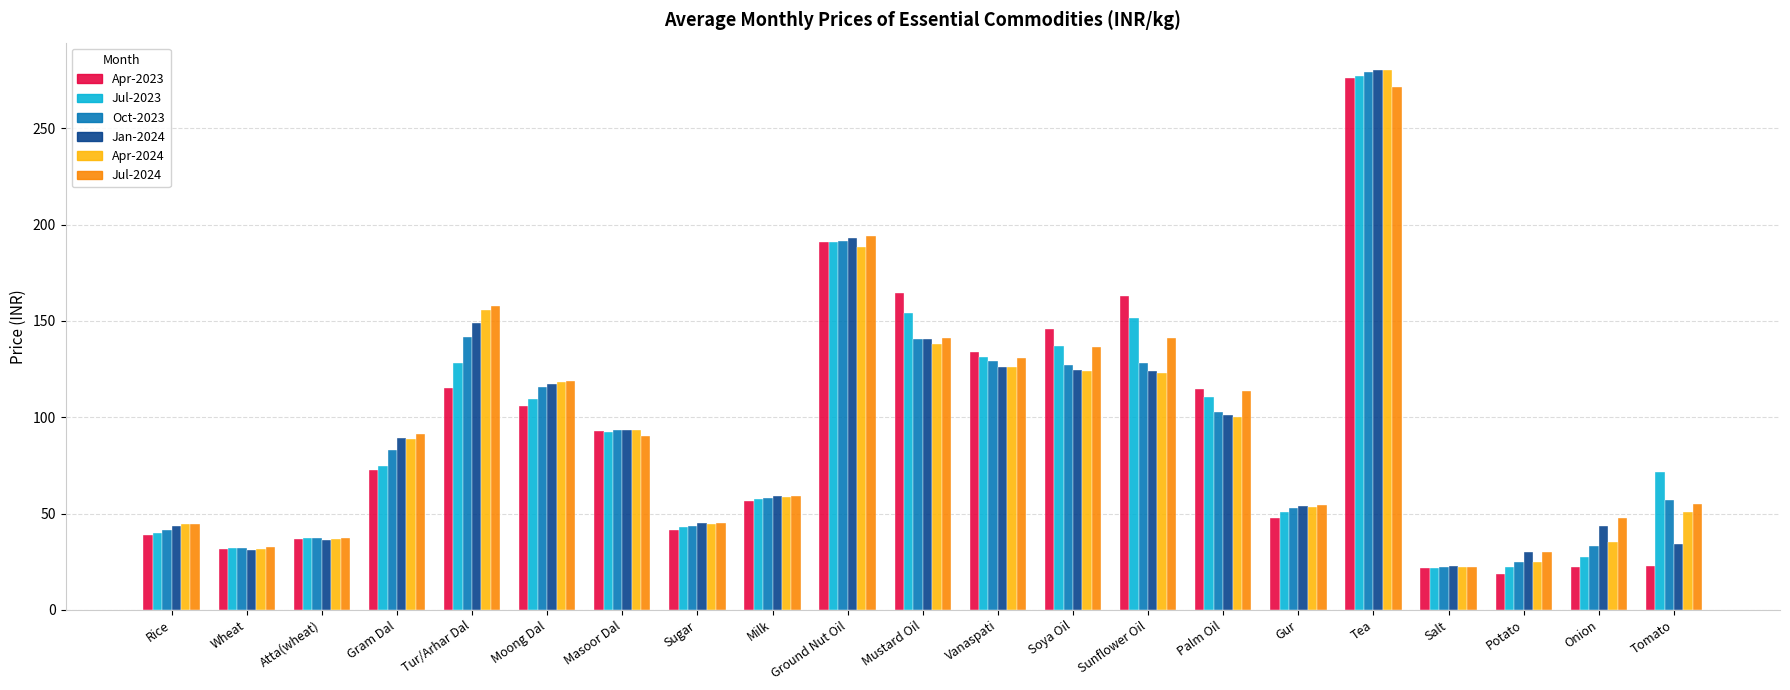

What is the total value across all series at Sugar?

262.4